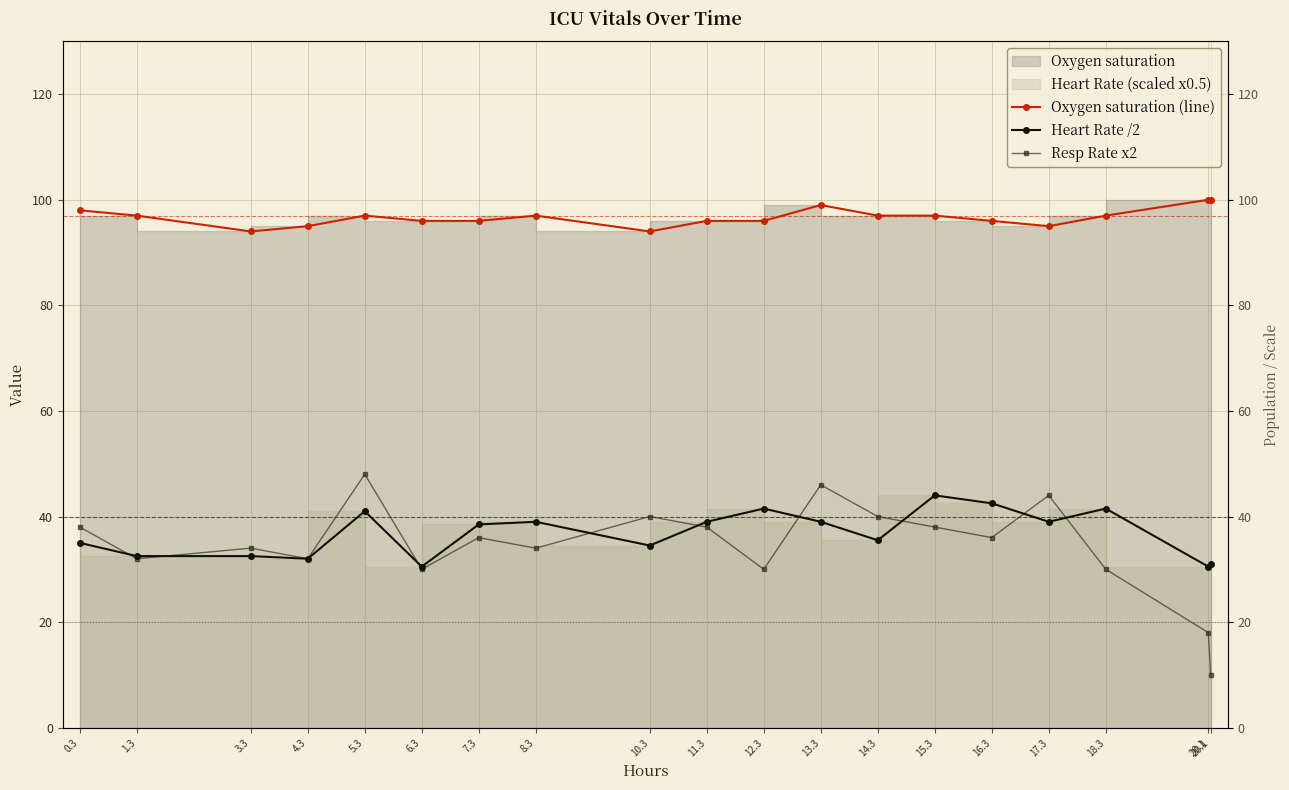

What is the total value across all series at 10.3?

168.5